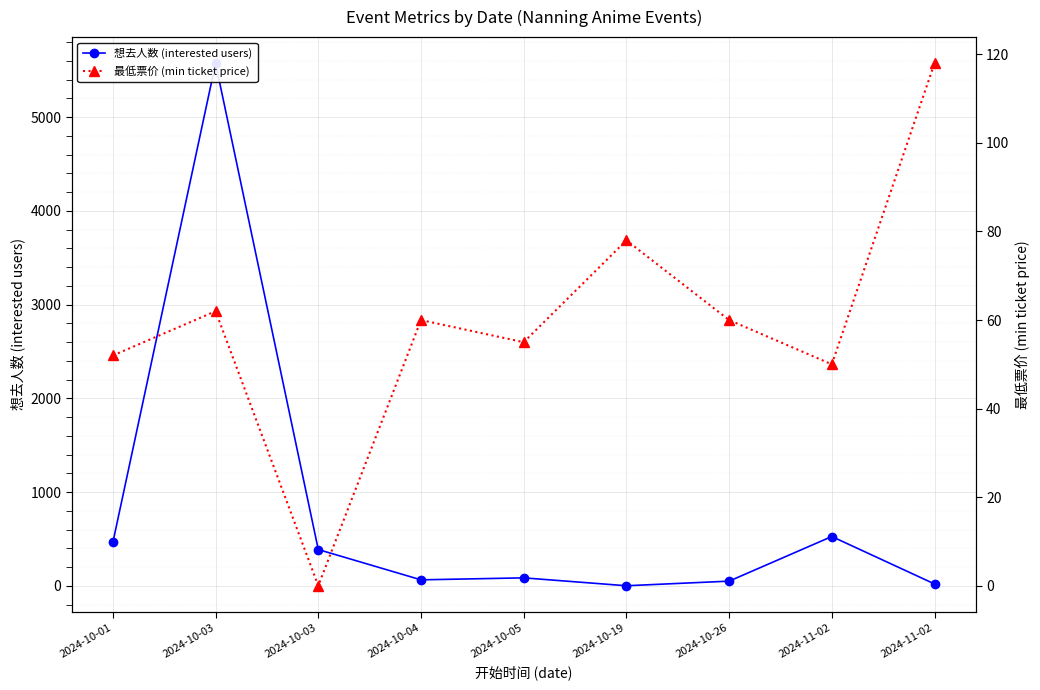

True or false: 想去人数 (interested users) has more than 0 interior local peaks.

True